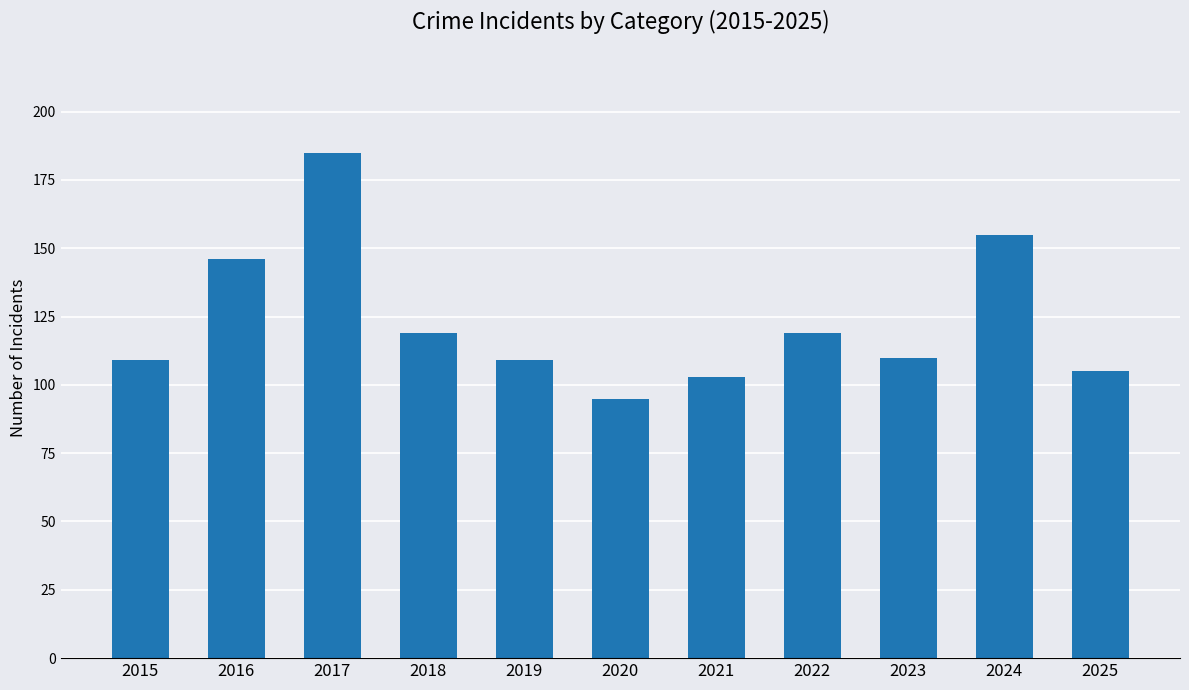

What is the difference between the maximum and second lowest values?

82